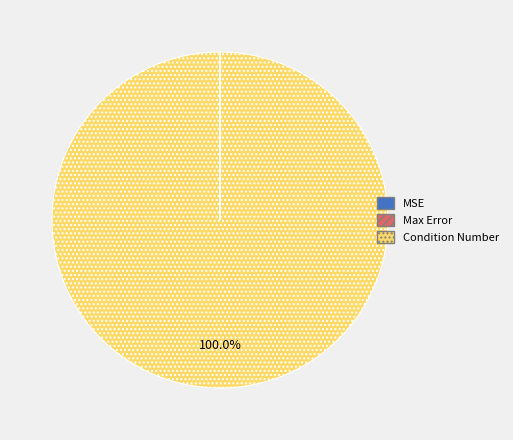

Does any single category account for the majority?

Yes